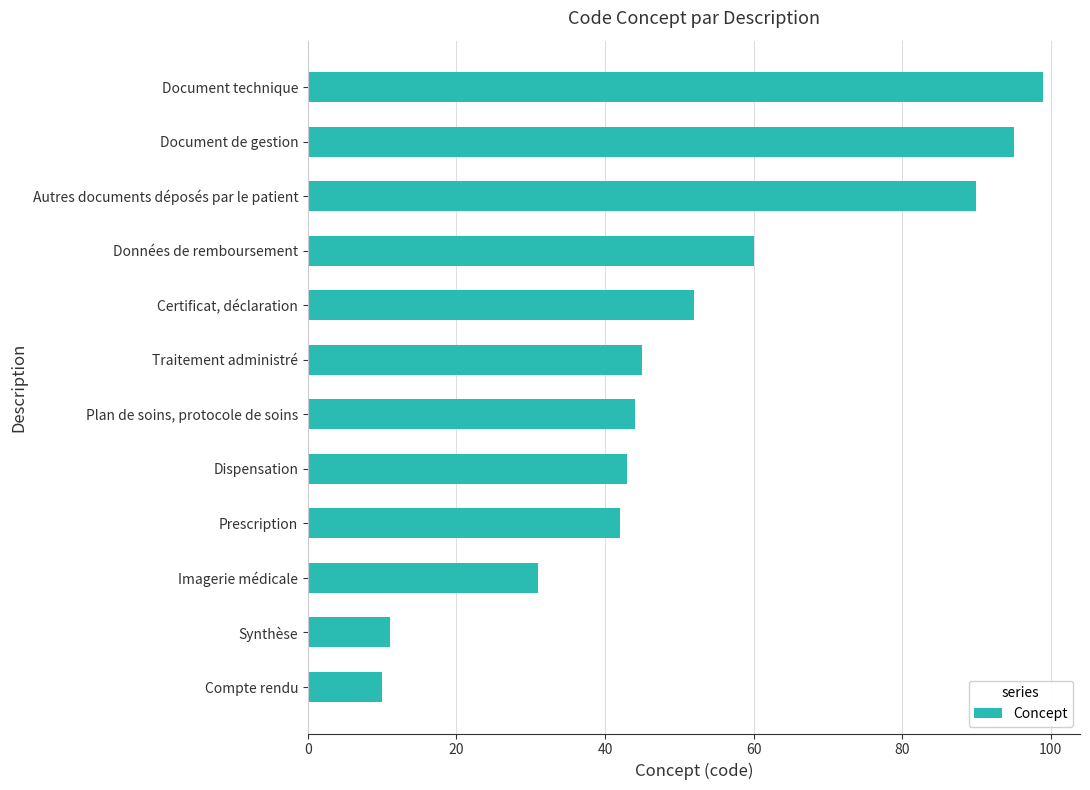

What is the change in value from Certificat, déclaration to Autres documents déposés par le patient?

+38